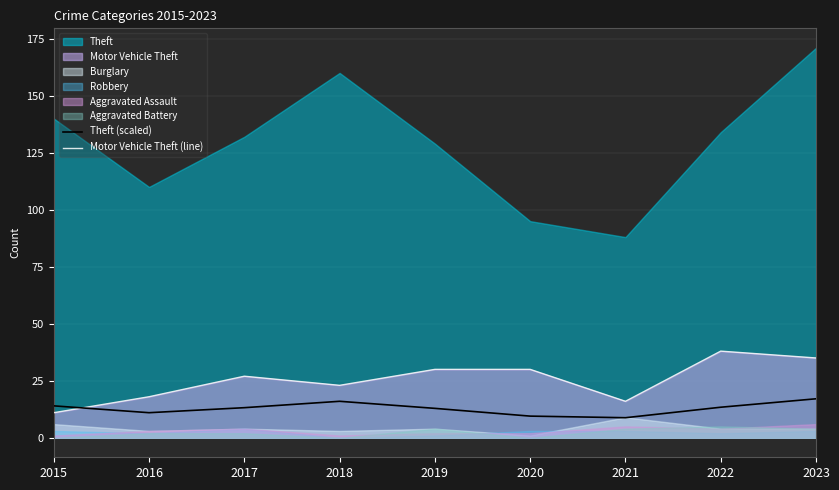

Which category has the highest value in the Motor Vehicle Theft (line) series?

2022